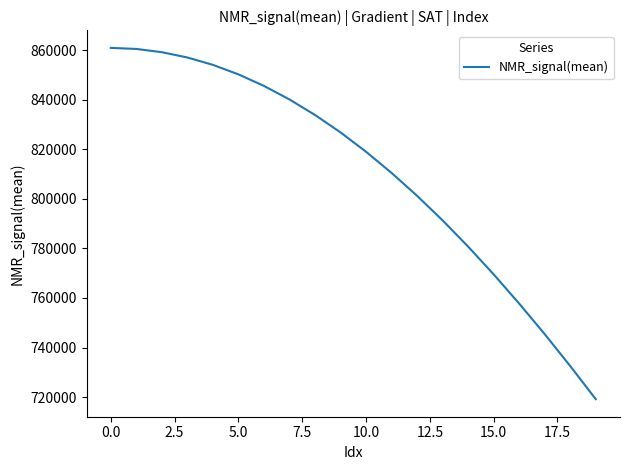

How many distinct data groups are displayed?

1